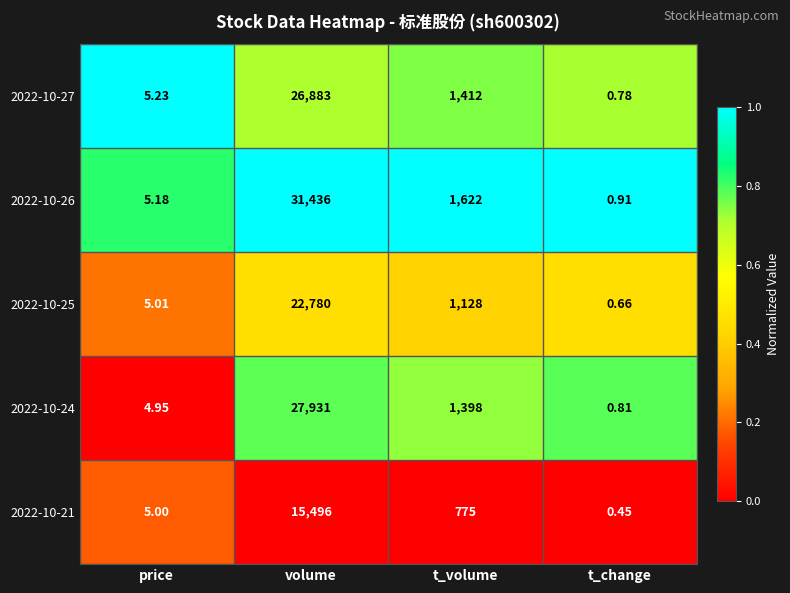

Which series has the widest spread of values?

2022-10-26